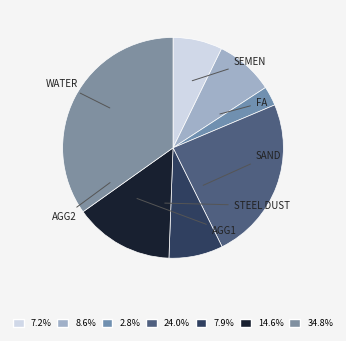

To the nearest percent, what percentage of the pie is AGG1?

15%